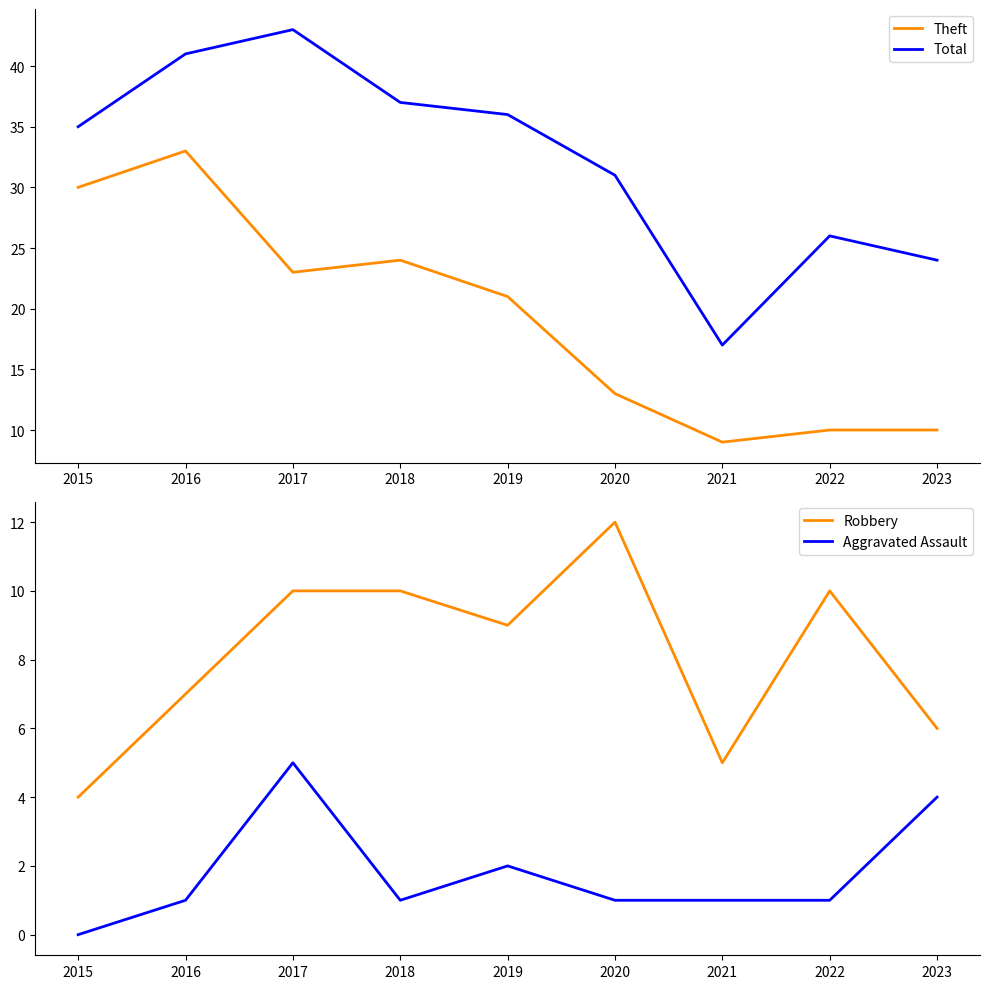

Where does the Total series first go above 35?

2016